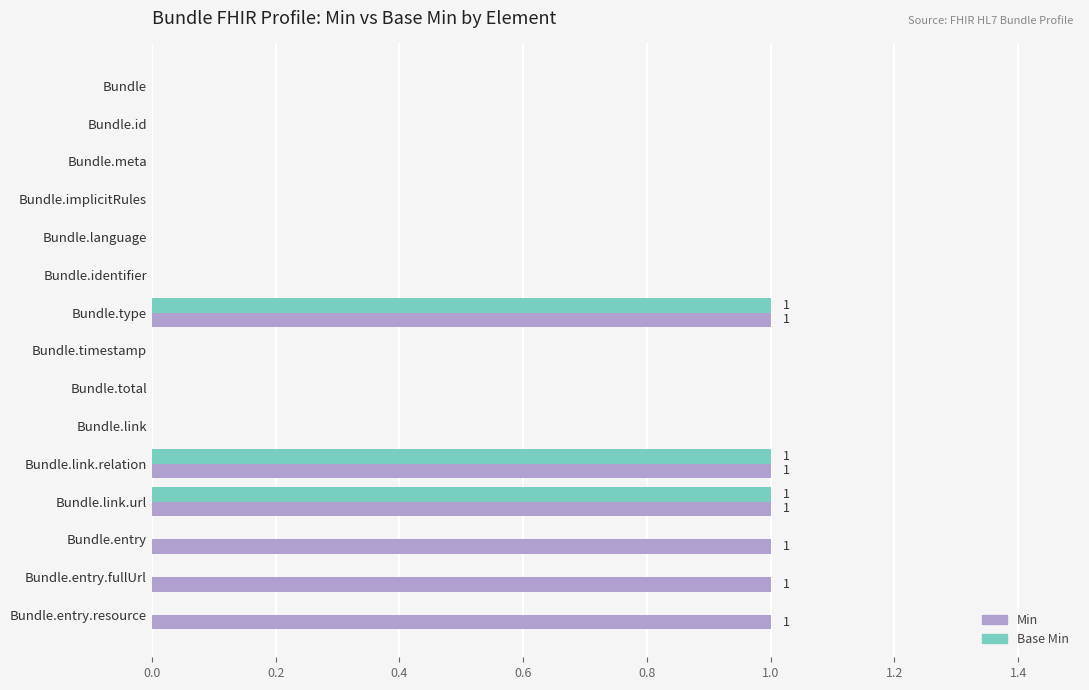

Count the number of categories in the chart.

15